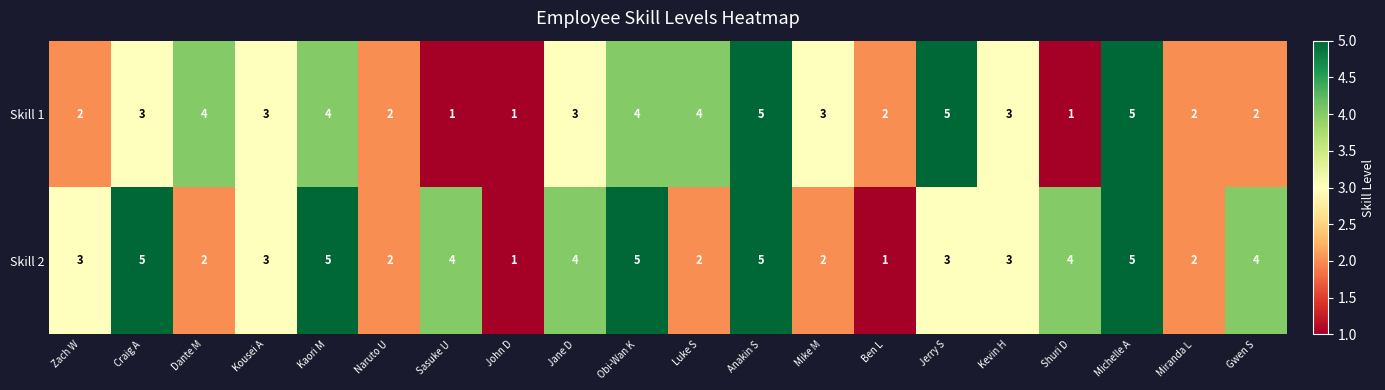

Which series has the largest total across all categories?

Skill 2